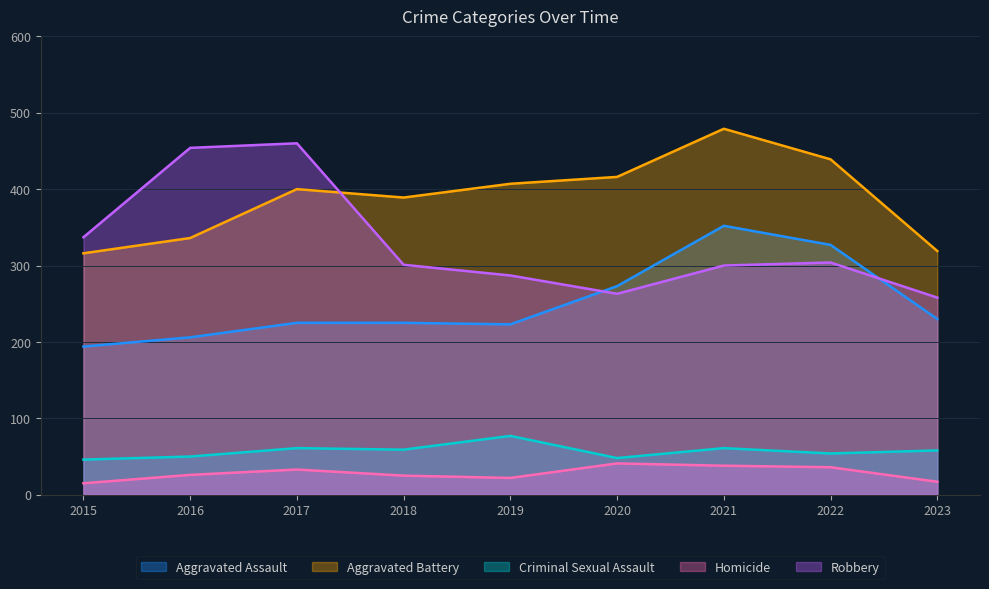

Is it true that Robbery equals 258 at 2023?

True